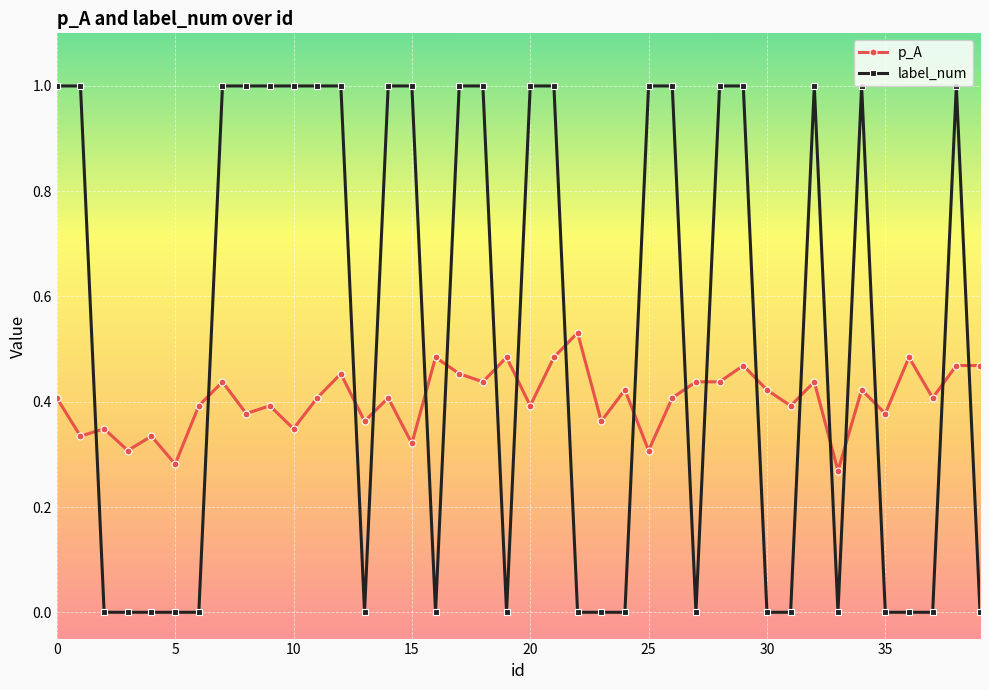

True or false: label_num has more than 1 points higher than both neighbors.

True